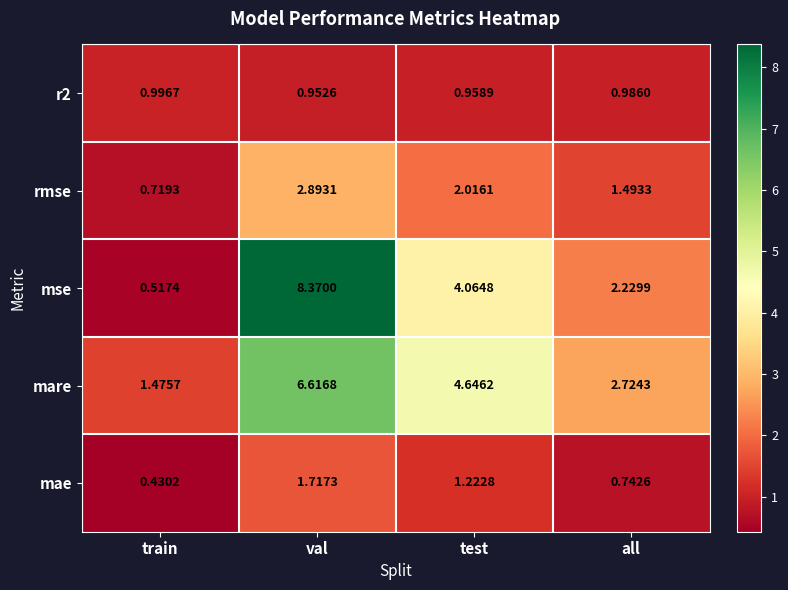

Rank the categories by r2 value from lowest to highest.

val, test, all, train